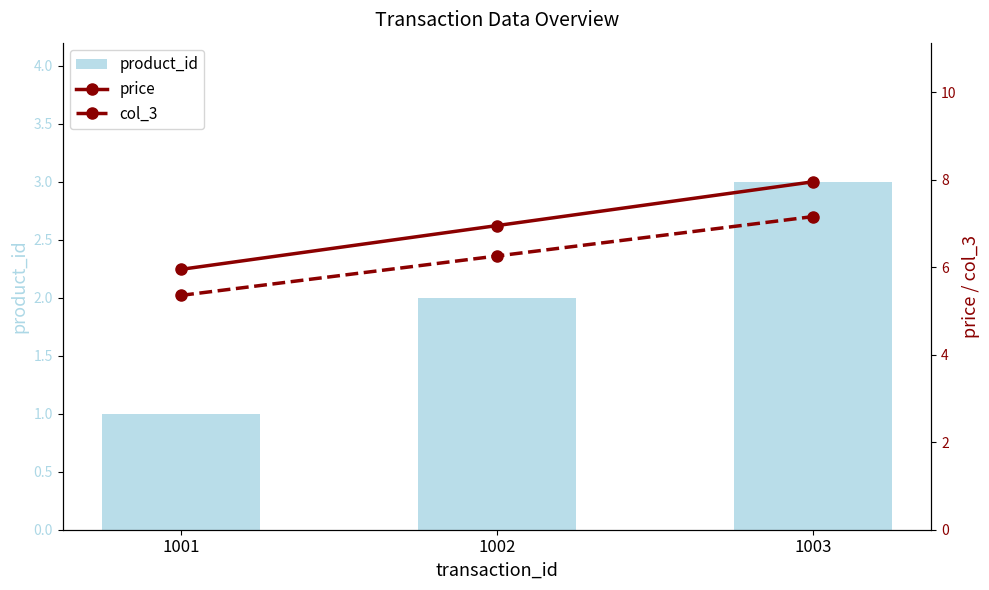

What is the average value of the col_3 series?

6.3